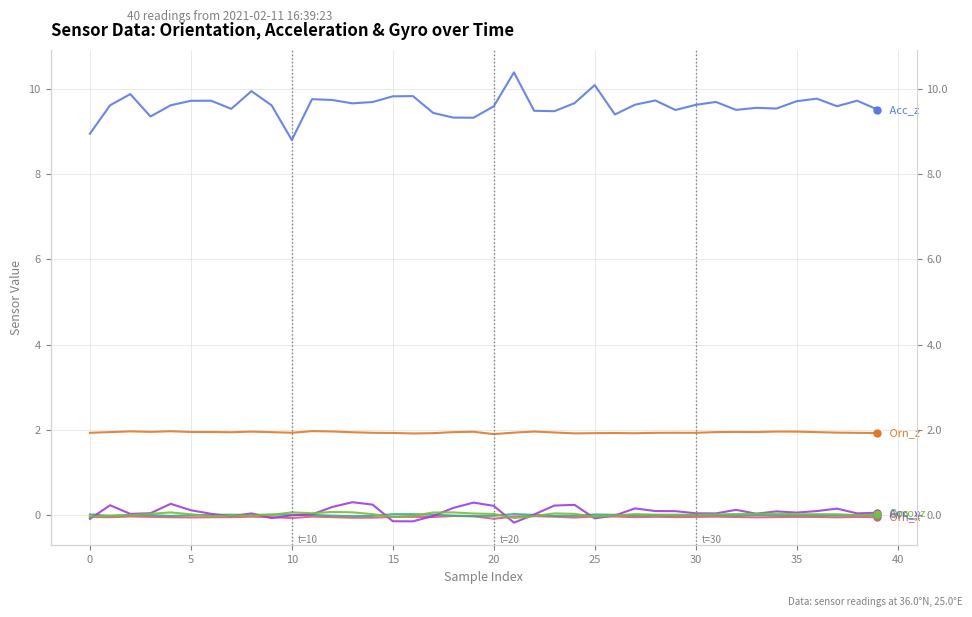

What is the lowest value of the Orn_x series?

-0.1